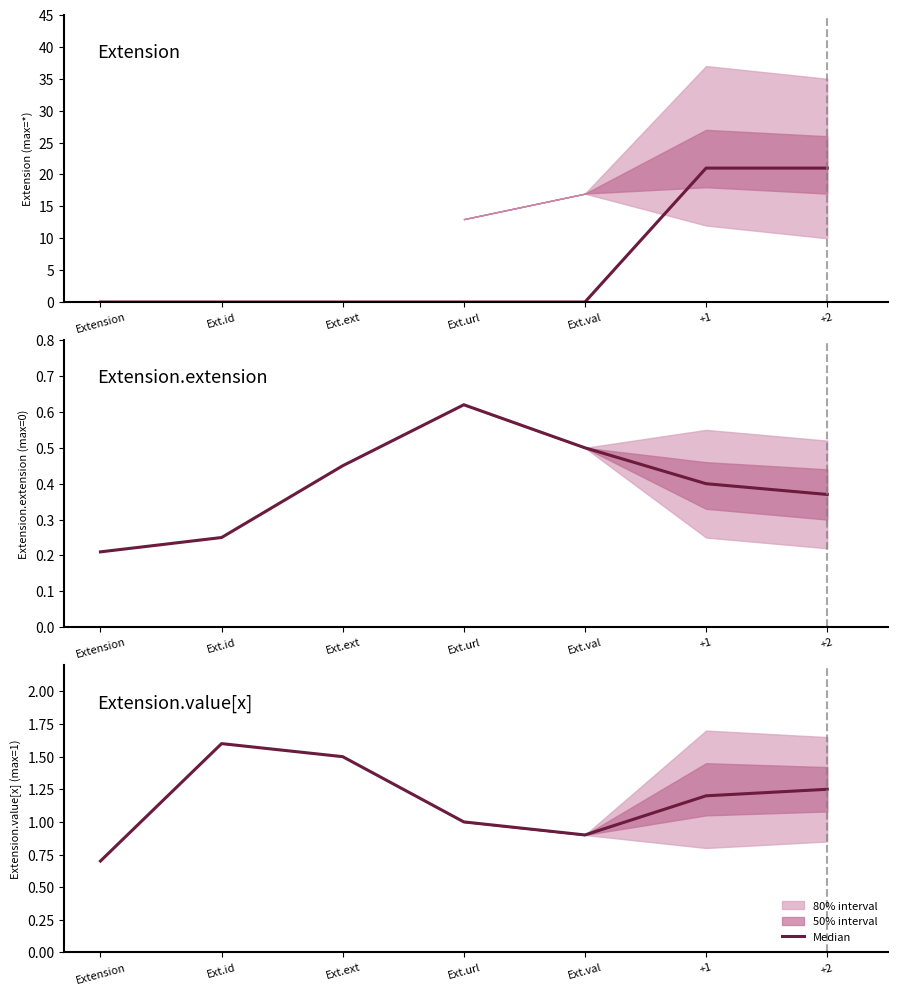

What is the average value?

1.2